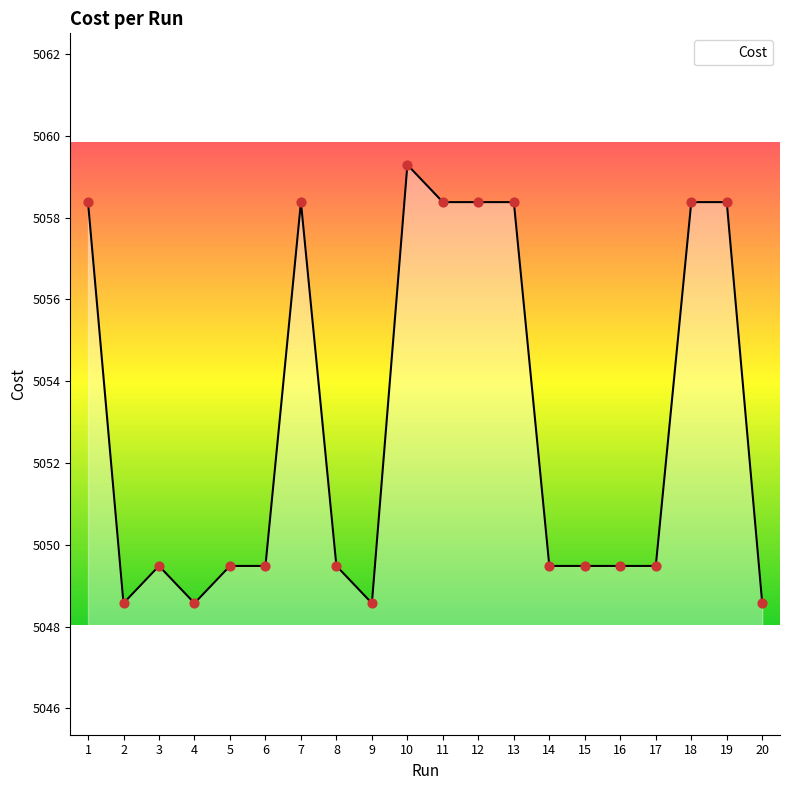

What is the change in value from 1 to 16?

-8.9